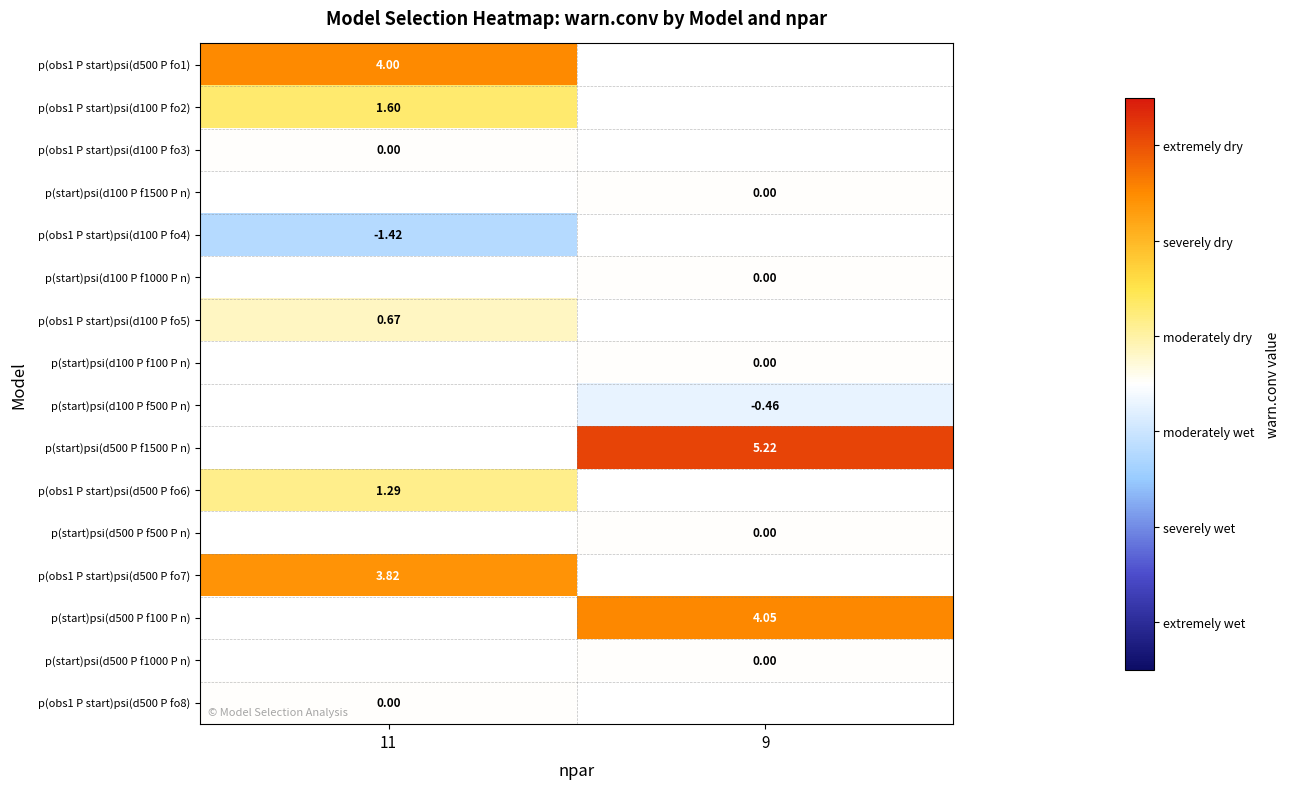

How many values in p(start)psi(d500 P f100 P n) are above zero?

1